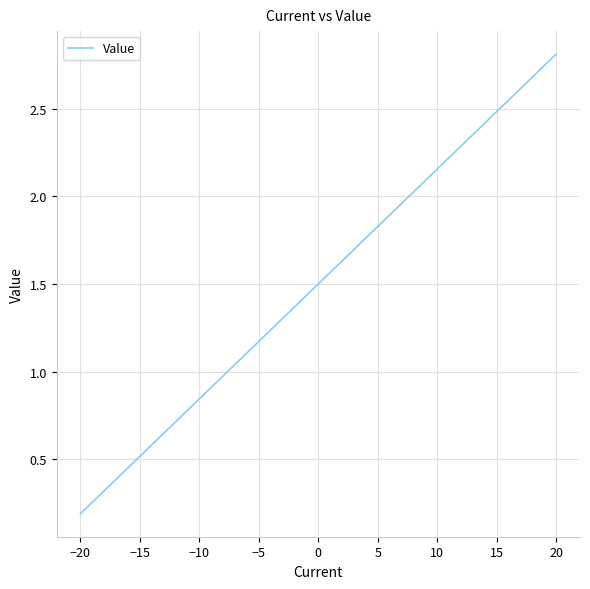

What is the greatest value displayed?

2.8